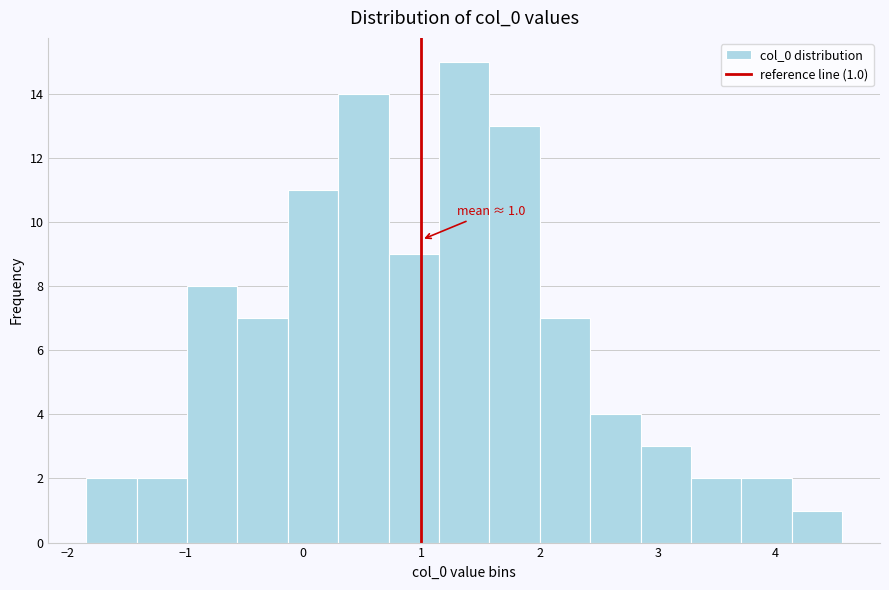

Which range on the x-axis has the tallest bar?

1.1 to 1.6